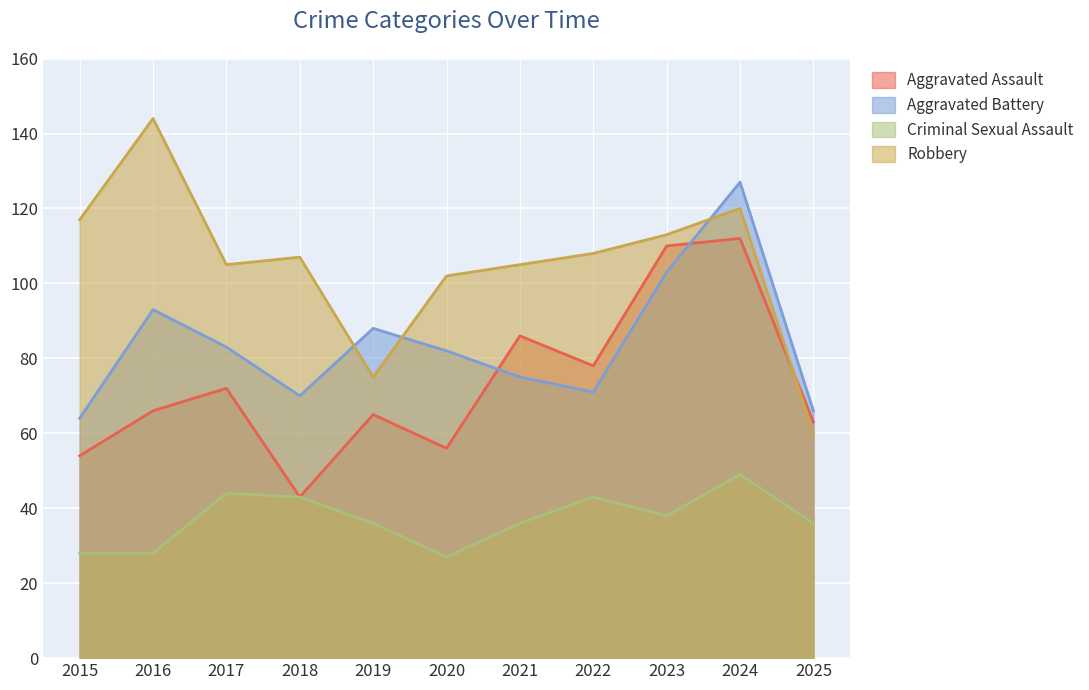

How many data points in Aggravated Assault are above 66?

5